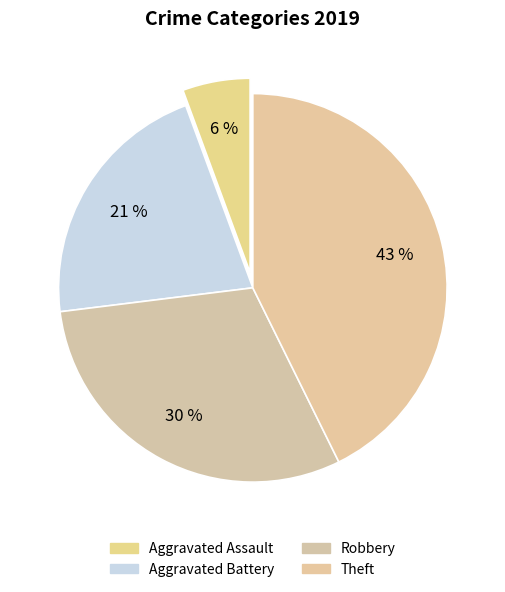

How many segments does this pie chart have?

4